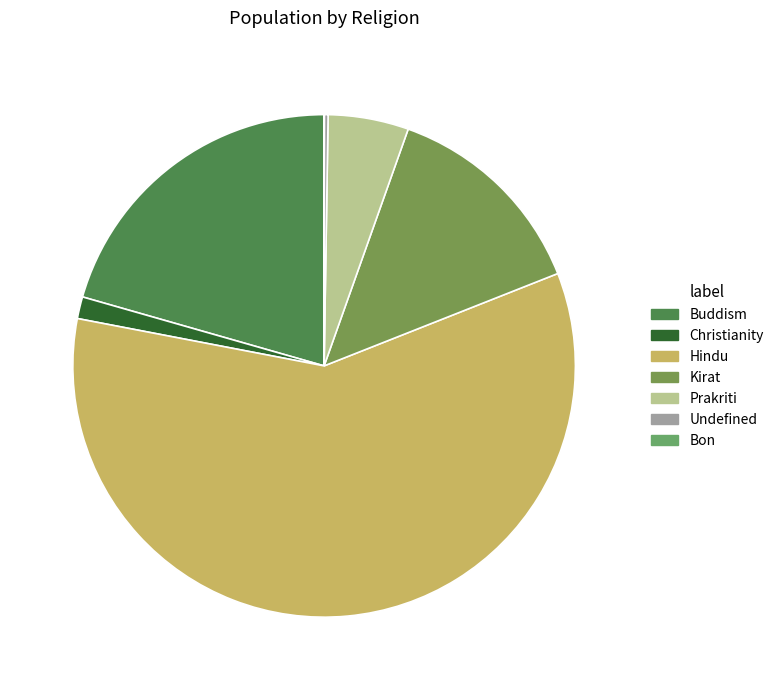

What is the change in value from Undefined to Bon?

-33